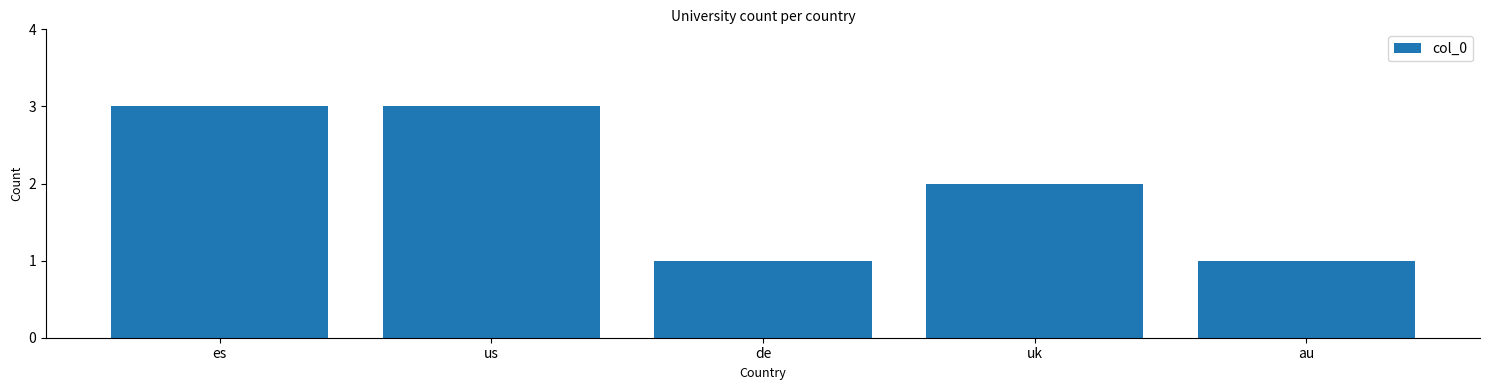

How many values are below 2?

2